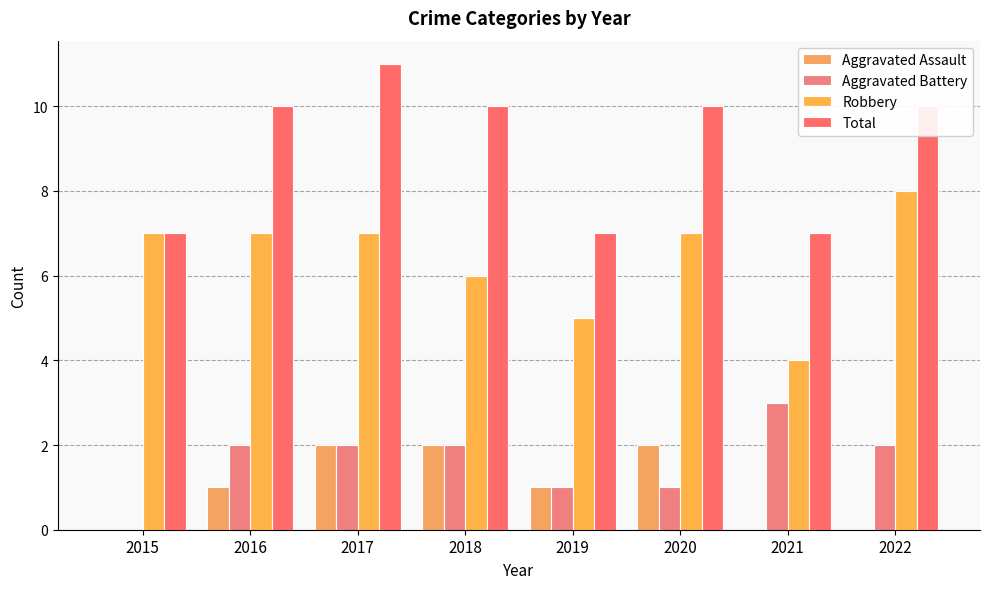

Are the bars grouped side by side (vs. stacked)?

Yes